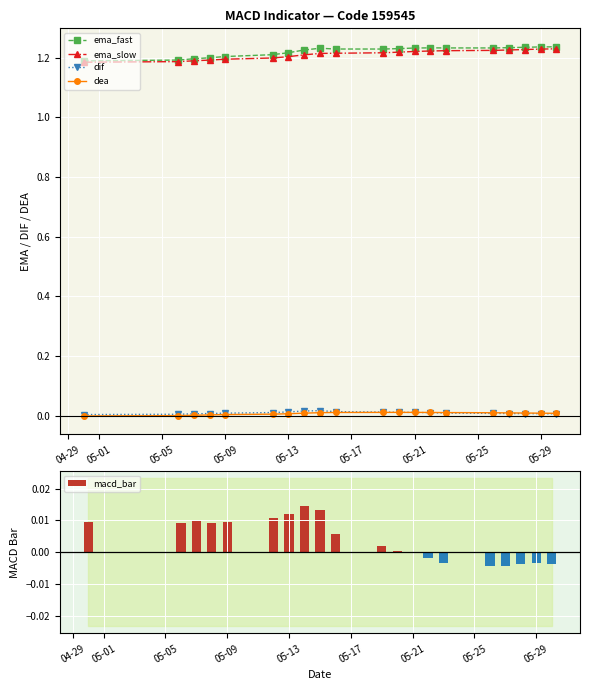

True or false: dif has more than 0 points higher than both neighbors.

True